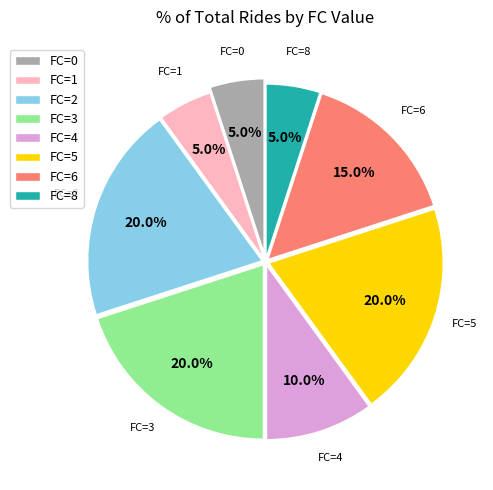

Approximately how many times larger is the value at FC=2 compared to FC=4?

2.0